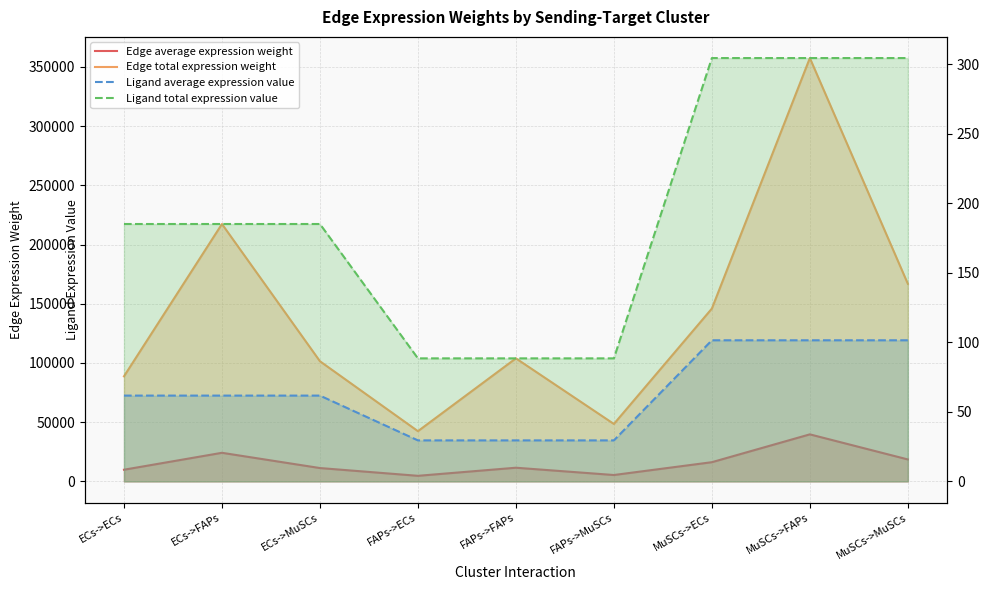

Which series has the largest range (max minus min)?

Edge total expression weight